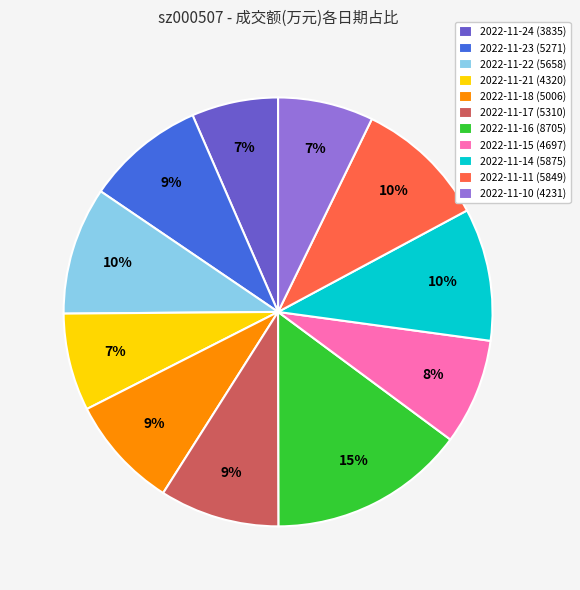

What is the ratio of the value at 2022-11-14 (5875) to the value at 2022-11-16 (8705)?

0.7